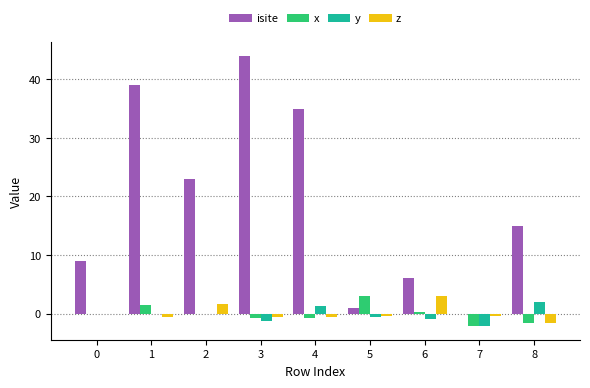

What is the total value across all series at 0?

9.0